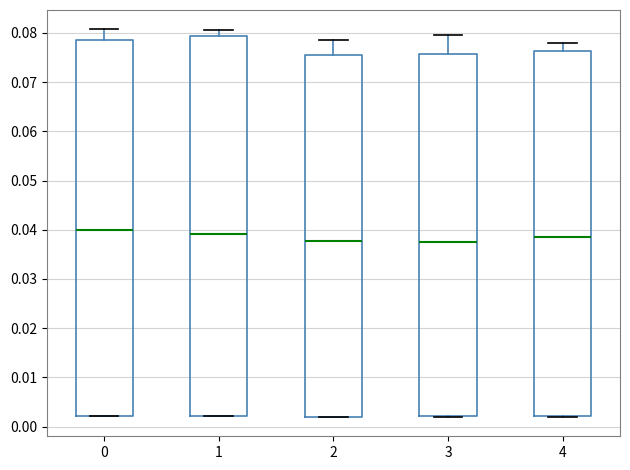

Reading left to right, read every box against the y-axis: the position of its median line, the range the box covers, and the ends of its whiskers. The values are not printed on the chart, so give them approximately, as read against the axis.

0: median 0.040, box 0.002 to 0.079, whiskers 0.002 to 0.081
1: median 0.039, box 0.002 to 0.079, whiskers 0.002 to 0.081
2: median 0.038, box 0.002 to 0.076, whiskers 0.002 to 0.079
3: median 0.038, box 0.002 to 0.076, whiskers 0.002 to 0.080
4: median 0.038, box 0.002 to 0.076, whiskers 0.002 to 0.078